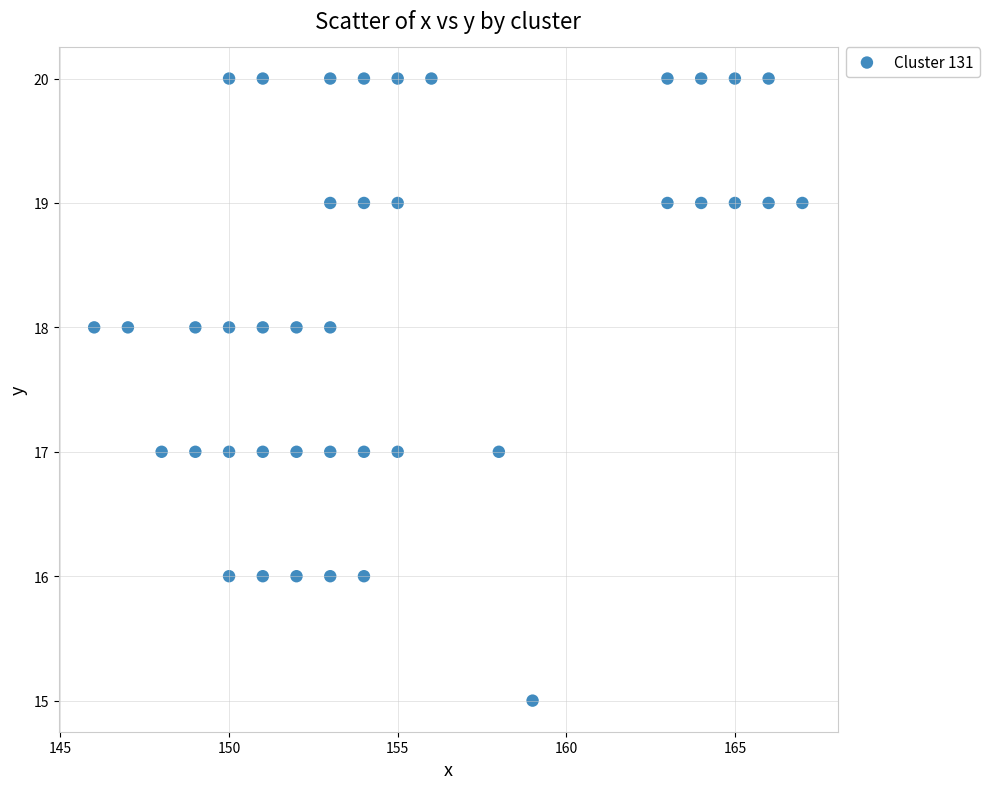

What is the range of X values (max minus min)?

21